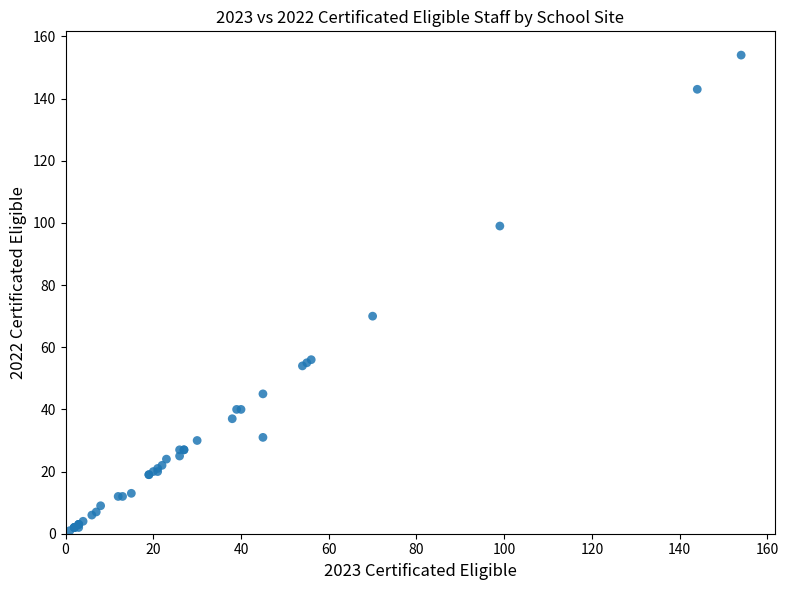

What Y value in the scatter plot is closest to 77?

70